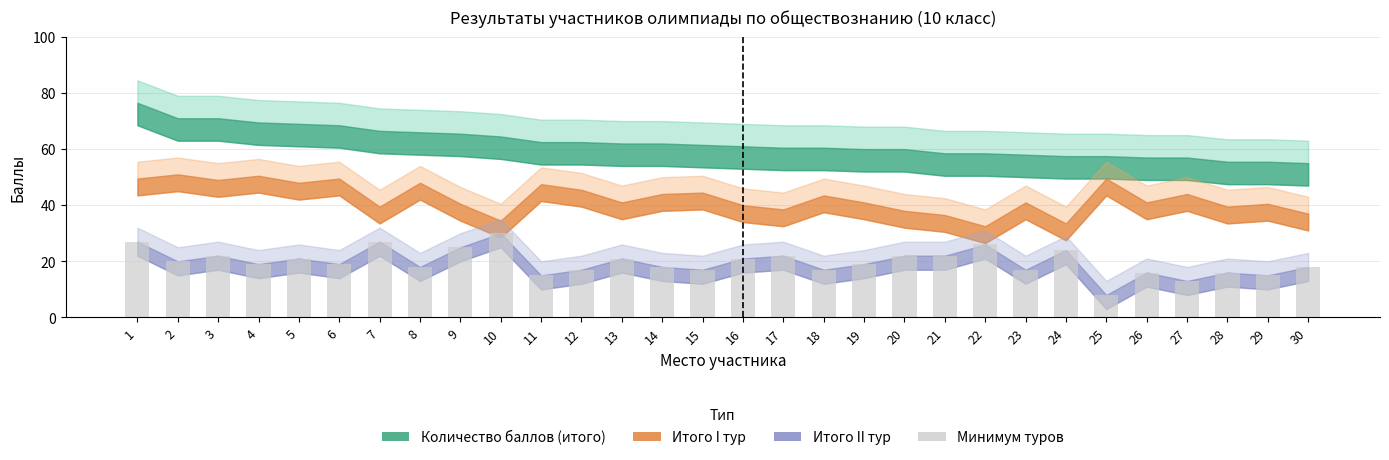

What is the value of the 12th bar from the left?

17